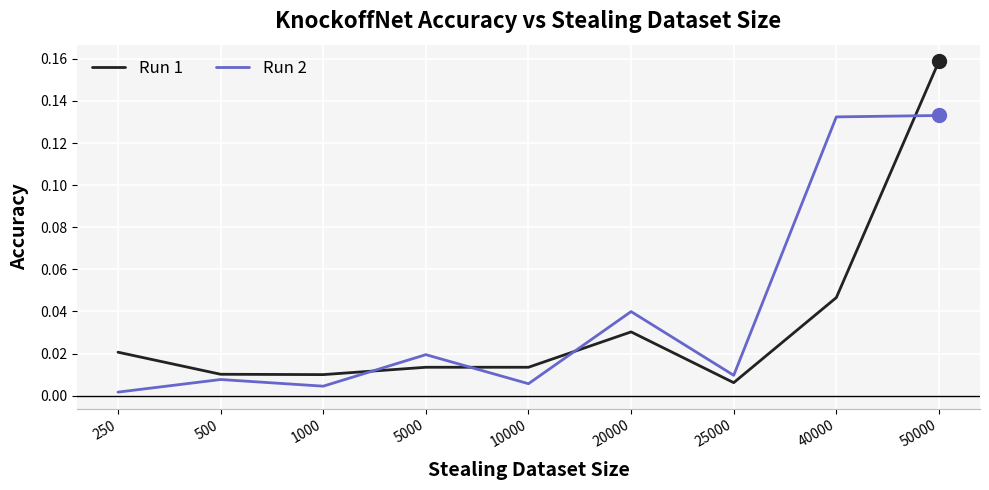

Rank the series at 25000 from lowest to highest value.

Run 1, Run 2